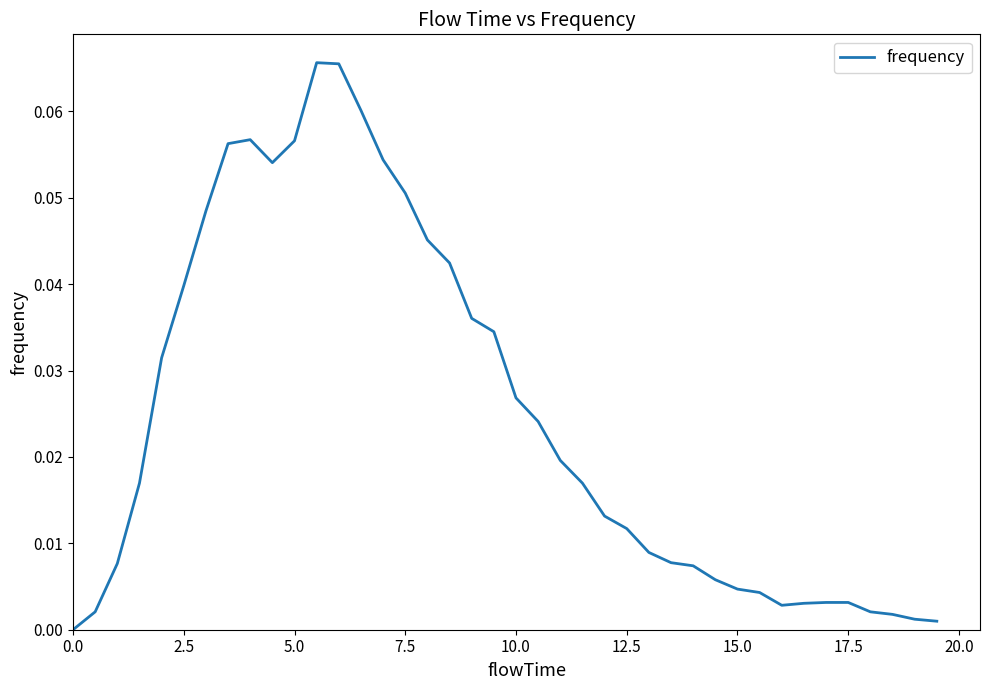

How many values are above zero?

39